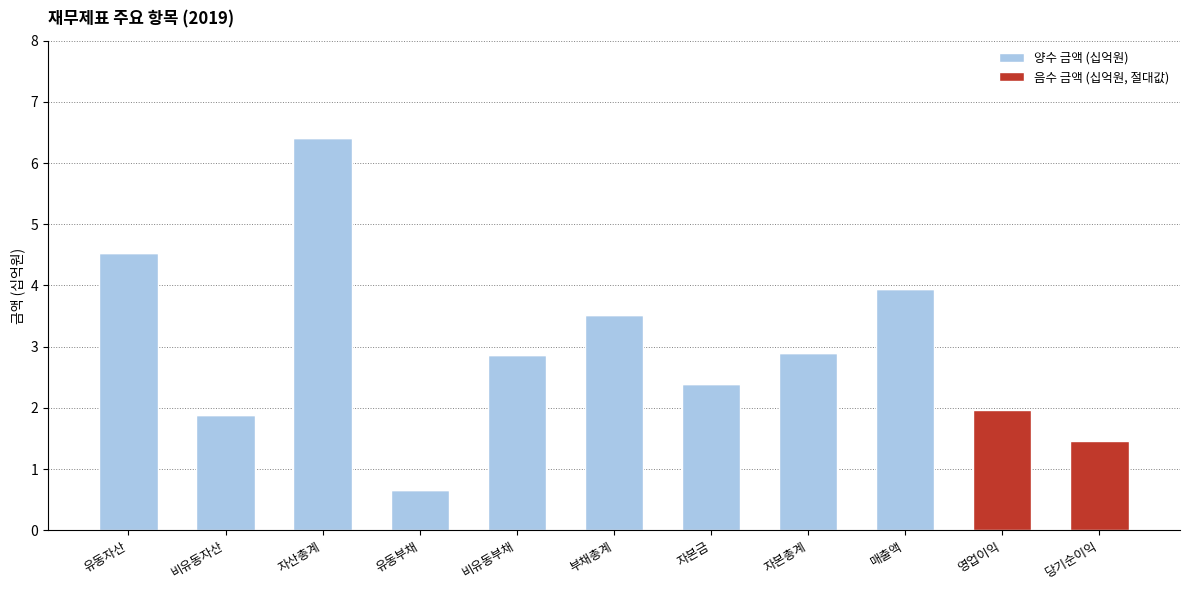

The 양수 금액 (십억원) series shows 3.9 at 매출액. True or false?

True